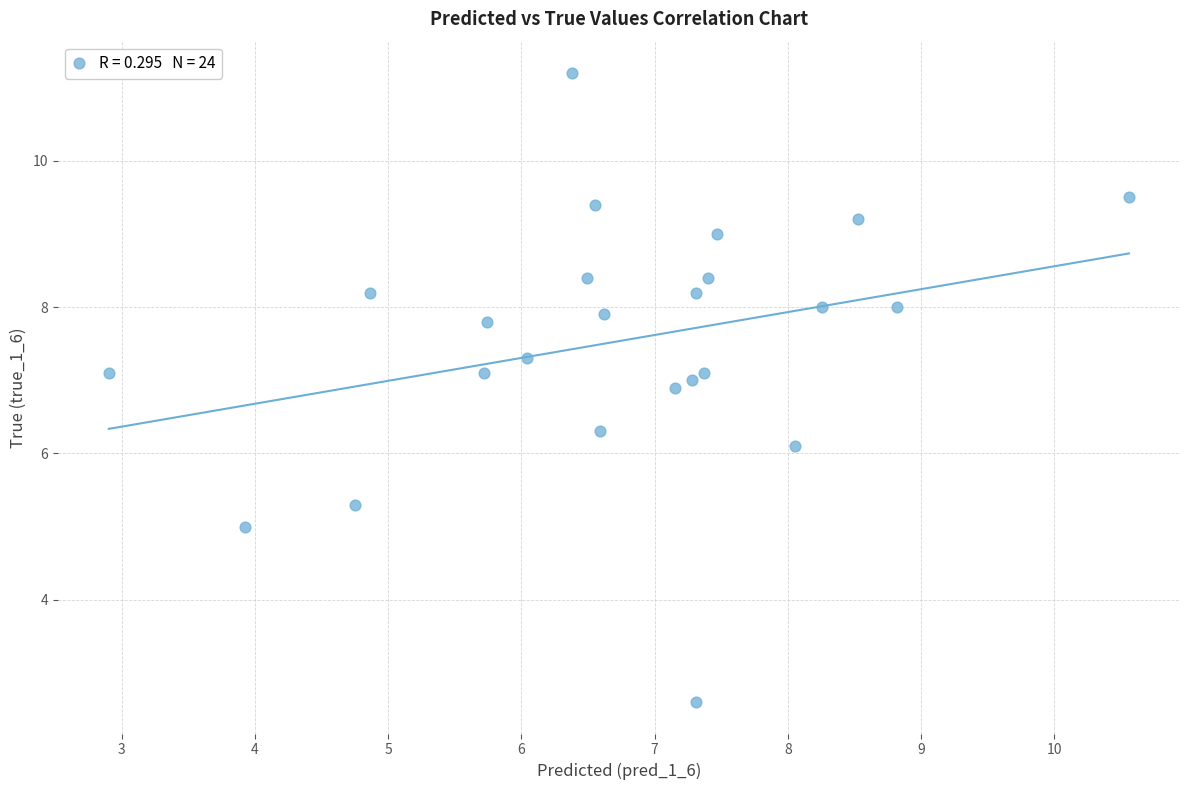

What Y value in the scatter plot is closest to 6?

6.1